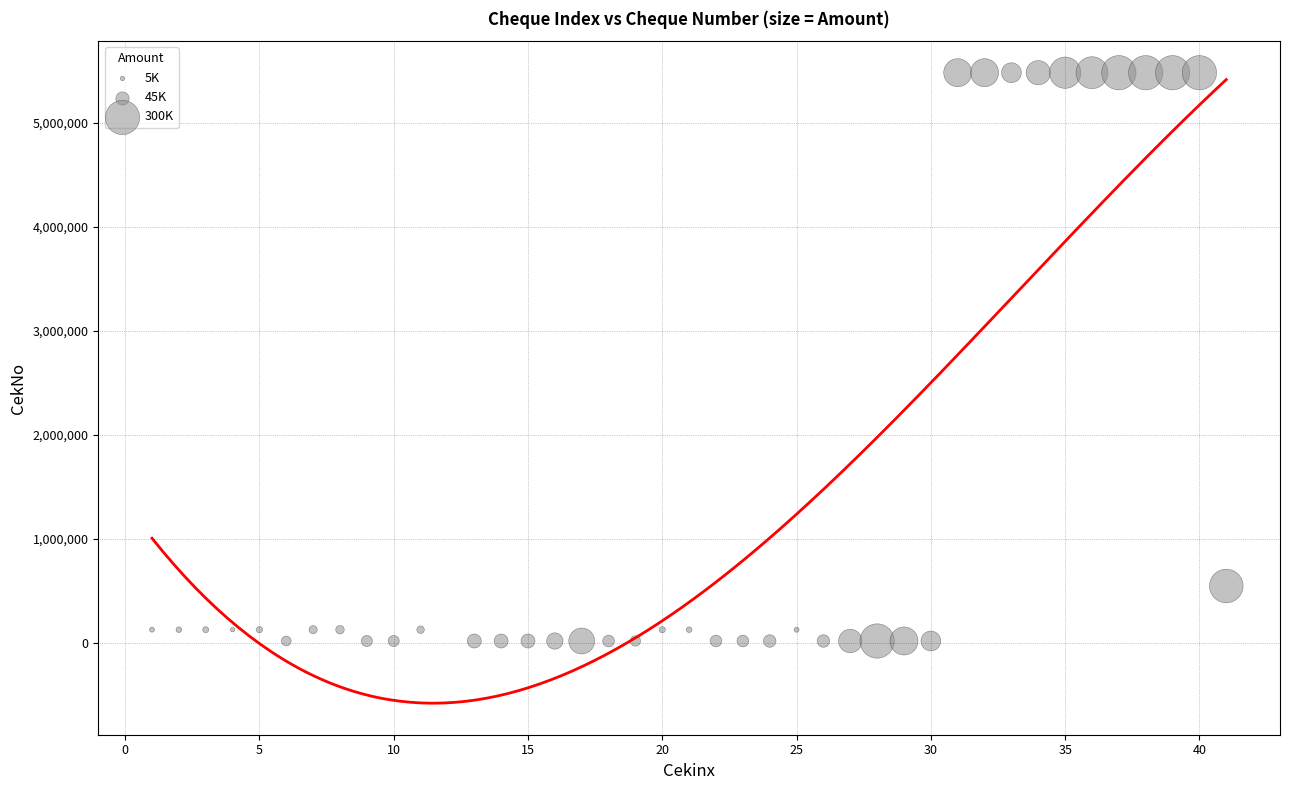

What Y value in the scatter plot is closest to 2752029?

548517